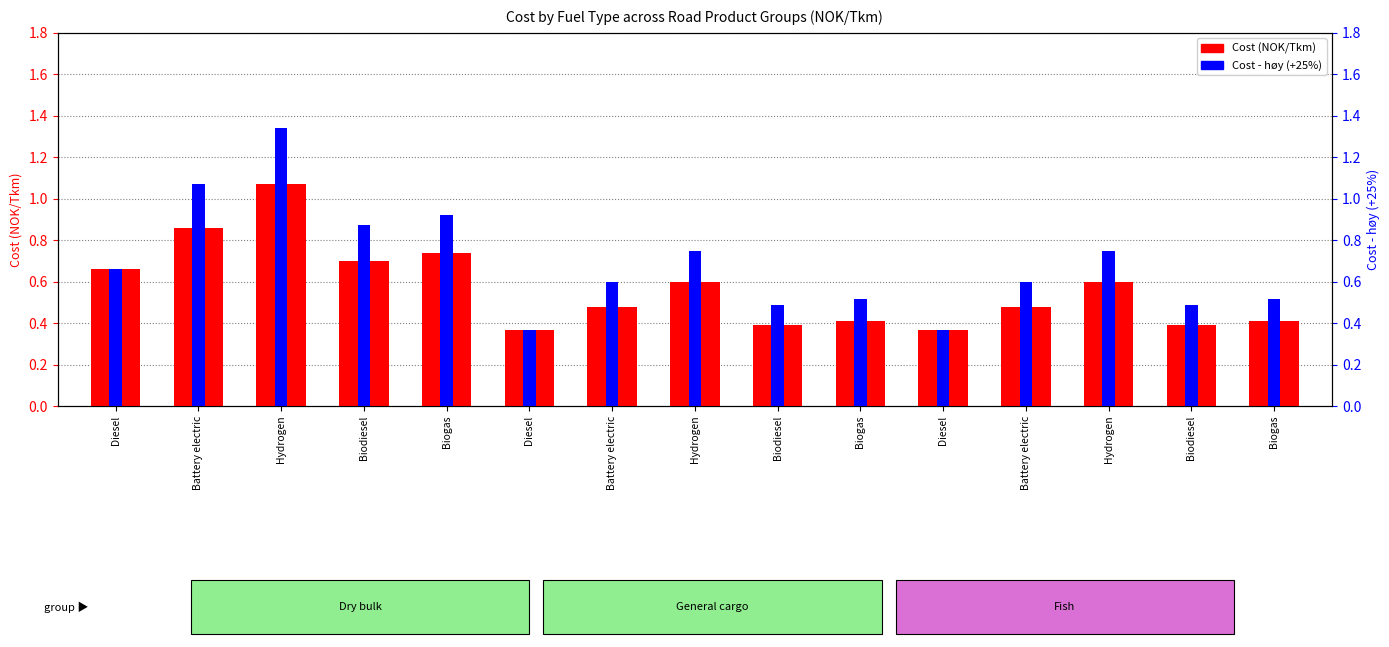

Between Diesel and Hydrogen, which series saw the biggest shift?

Cost - høy (+25%)